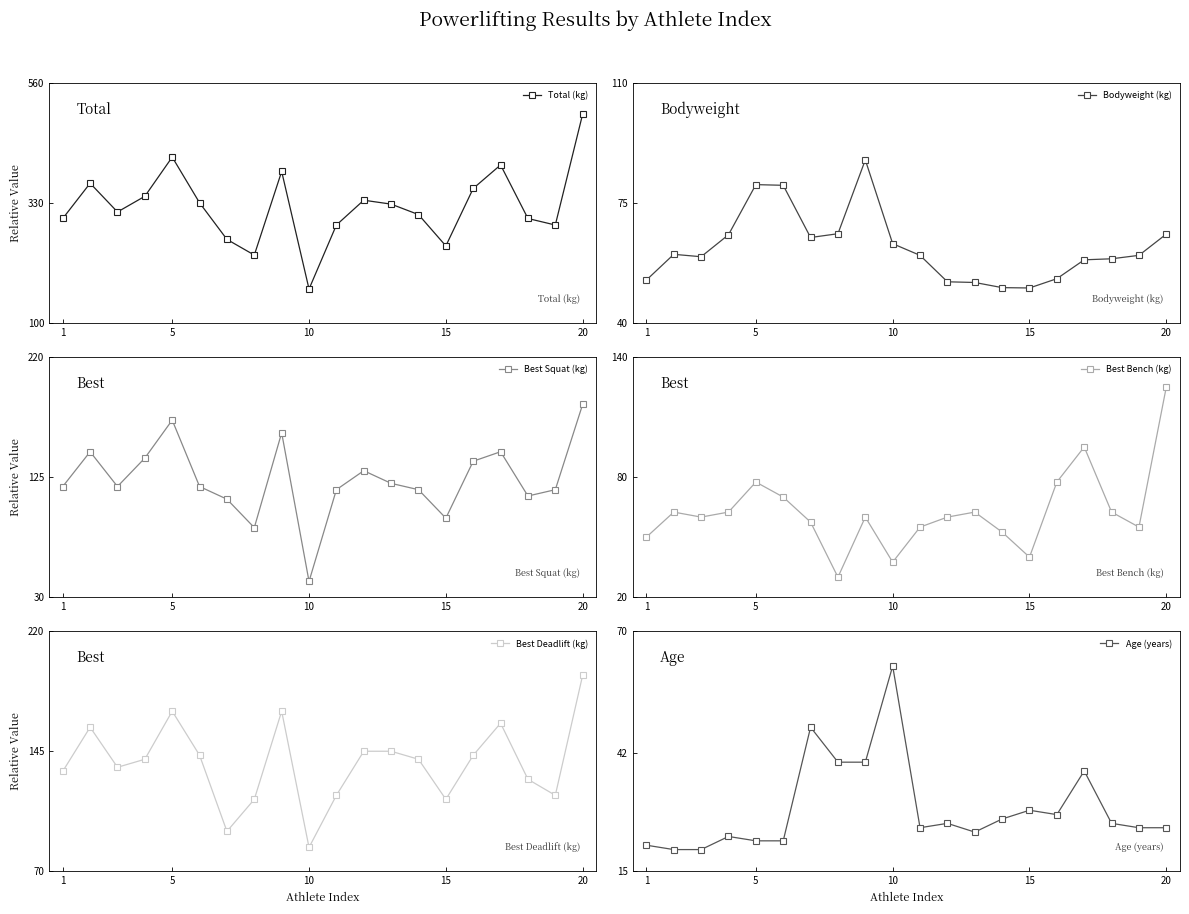

What is the sum of all Best Squat (kg) values?

2465.0